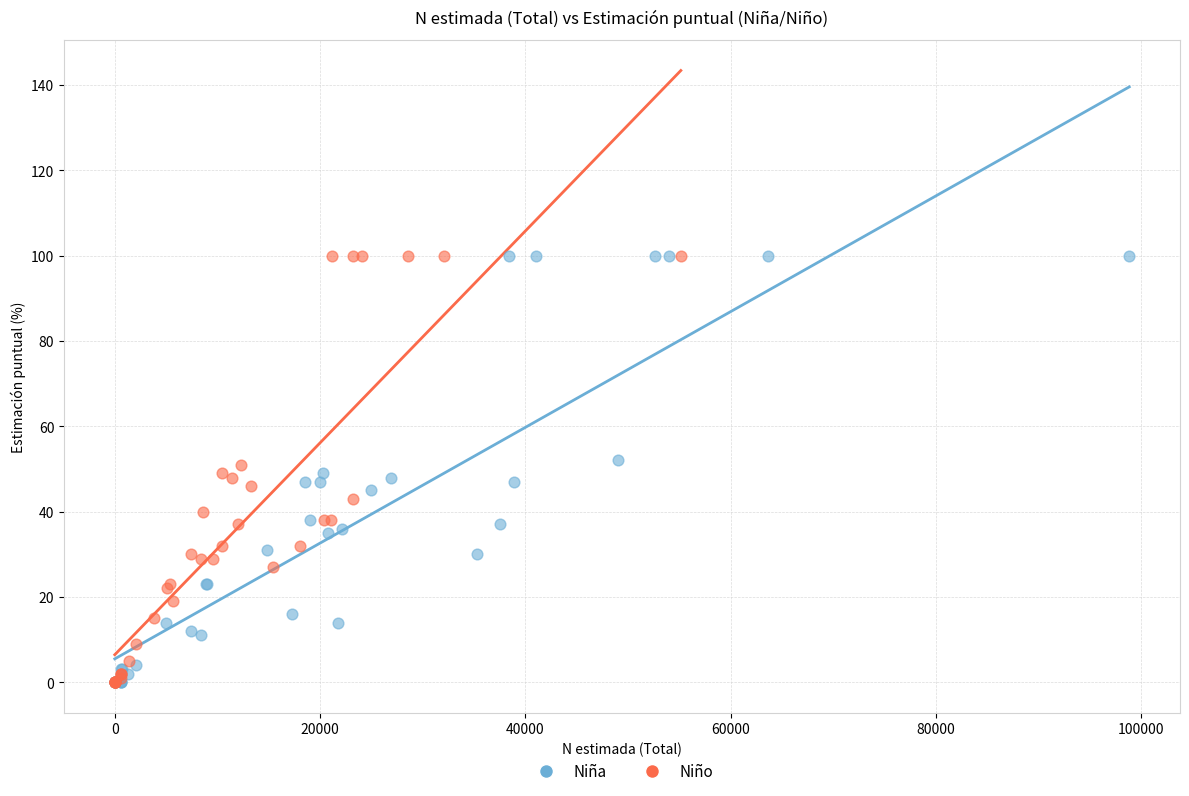

What are all the series names shown in the legend?

Niña, Niño